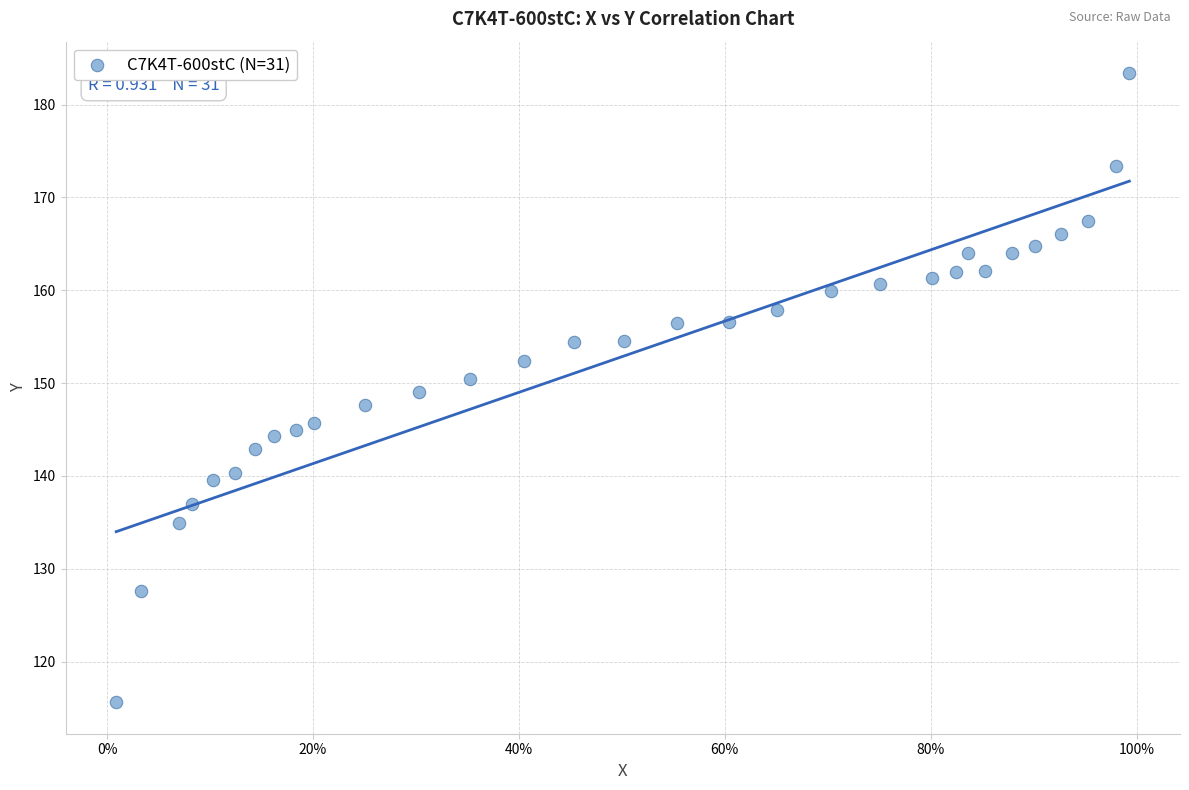

What is the range of Y values (max minus min)?

67.8